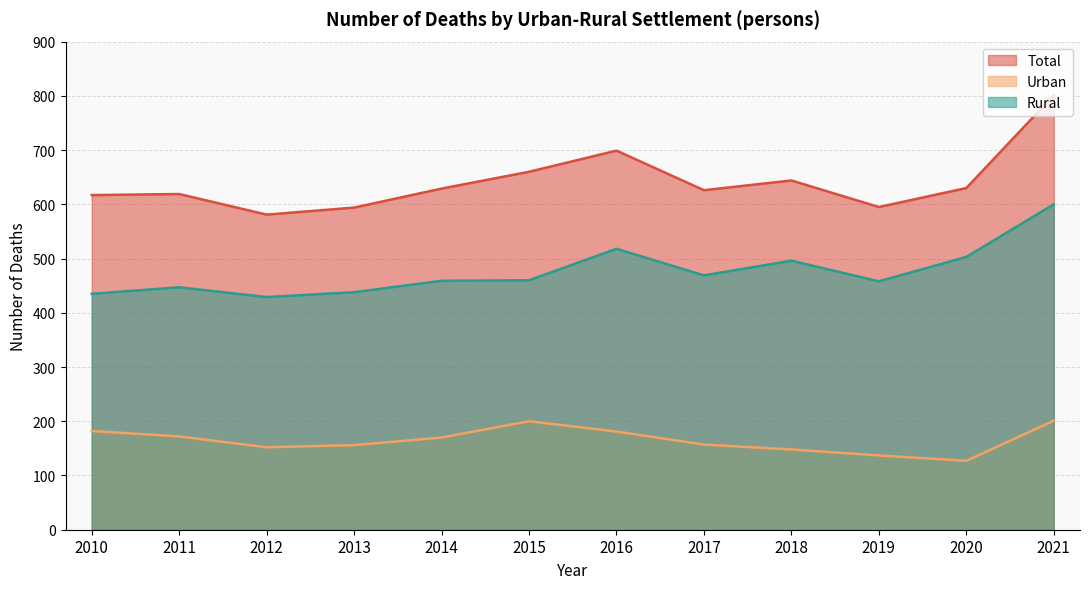

List the series in order of their overall mean, highest first.

Total, Rural, Urban